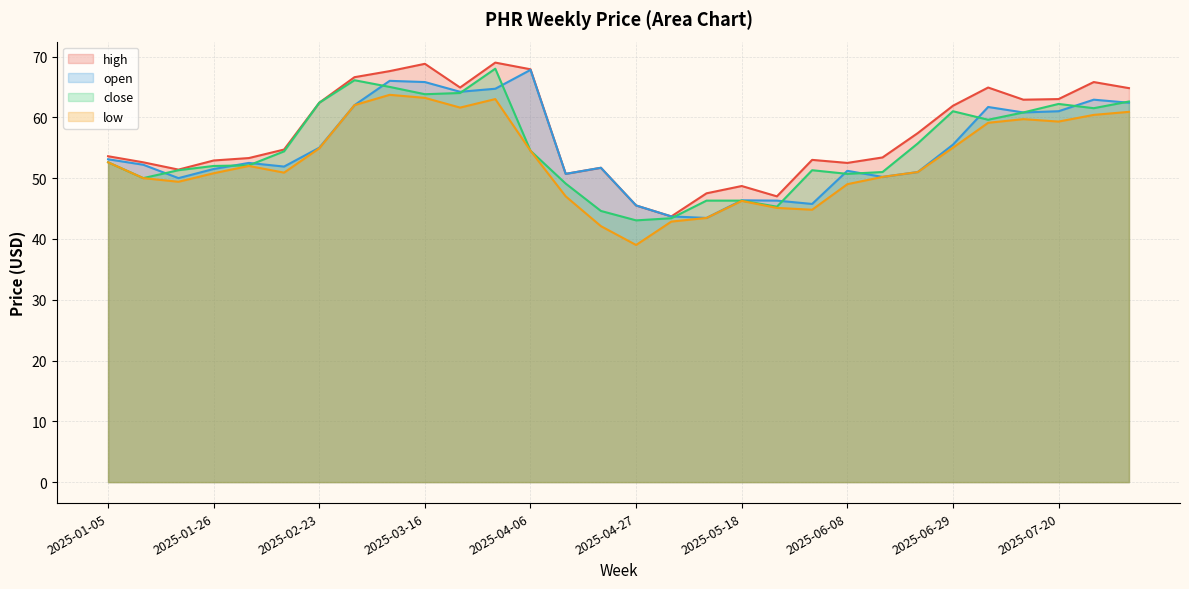

Does the chart have visible grid lines?

Yes